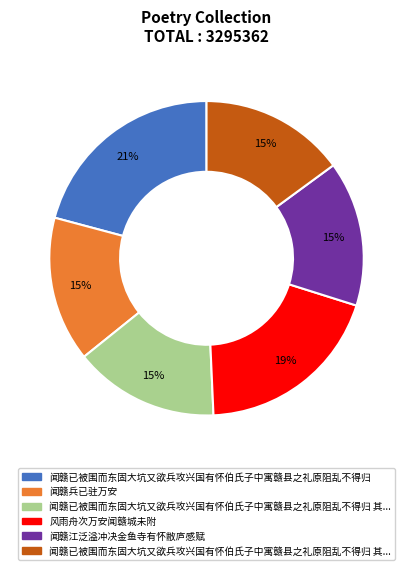

To the nearest percent, what is the average slice percentage?

17%